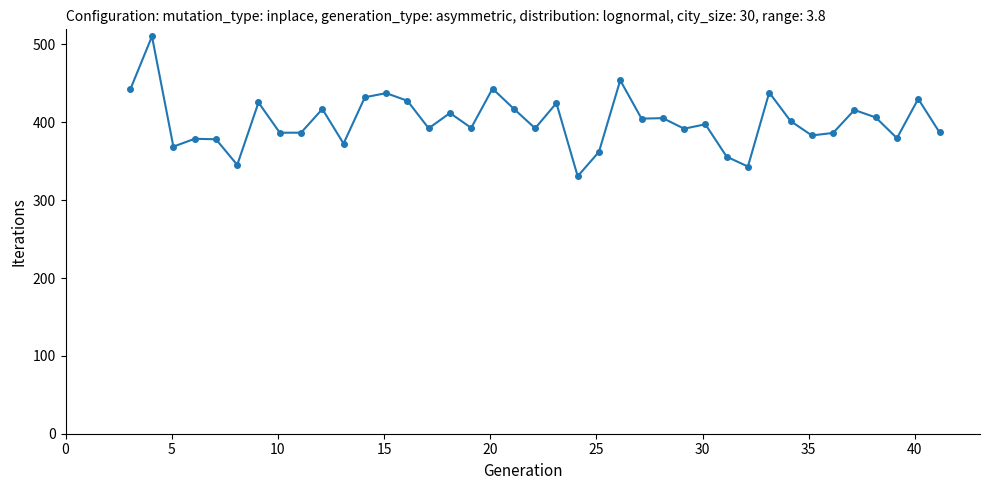

What is the smallest value displayed?

330.7